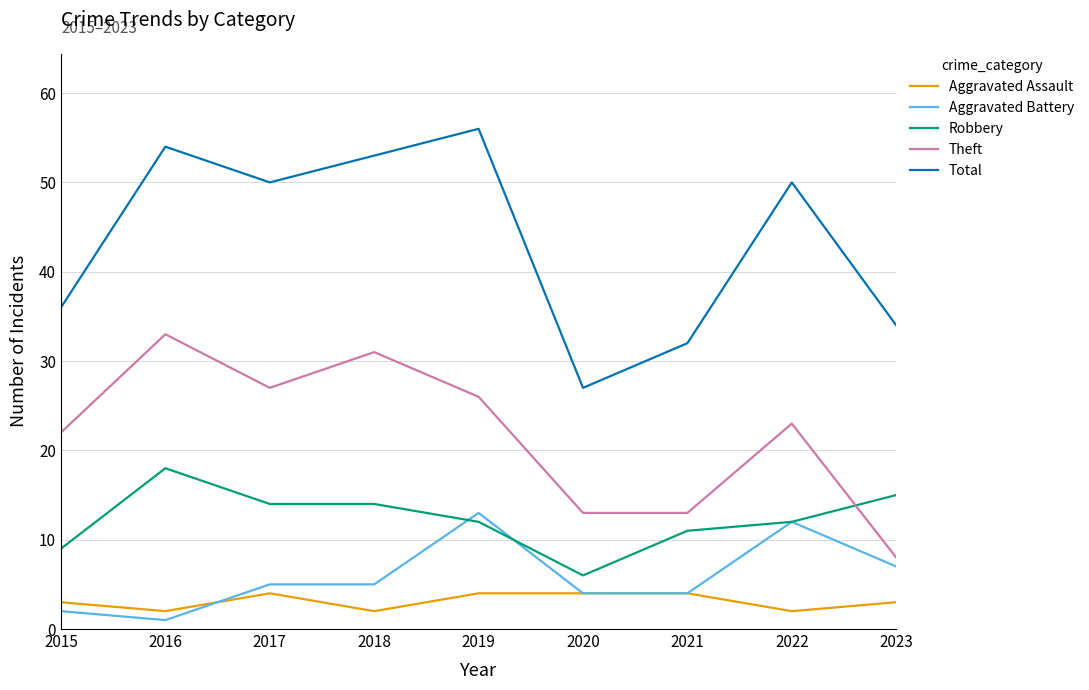

Which series changed the most between 2015 and 2023?

Theft